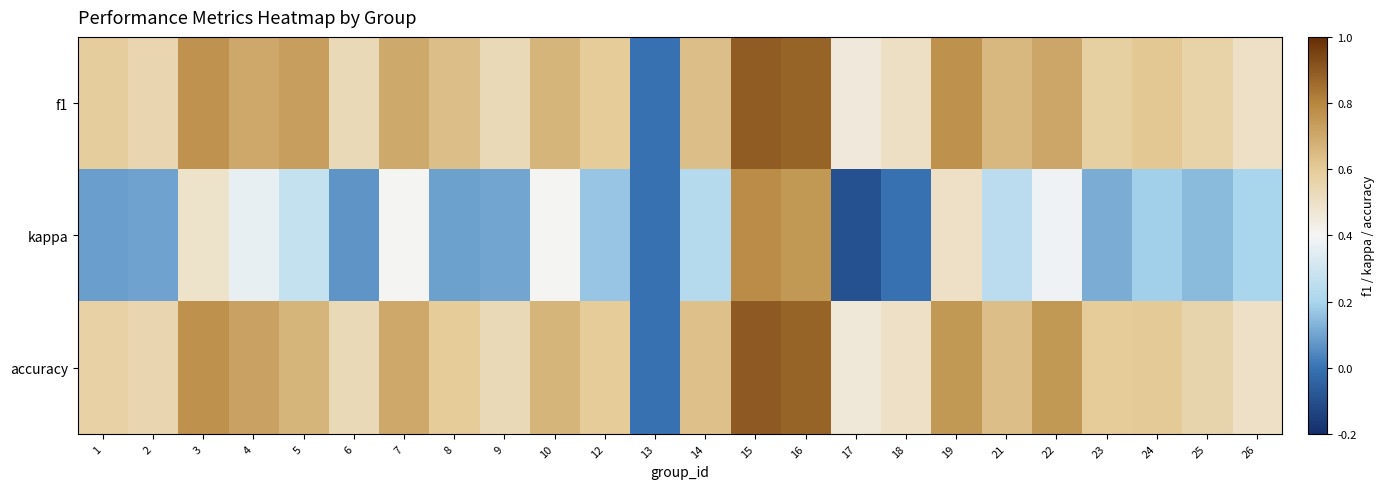

Which series changed the most between 12 and 26?

f1